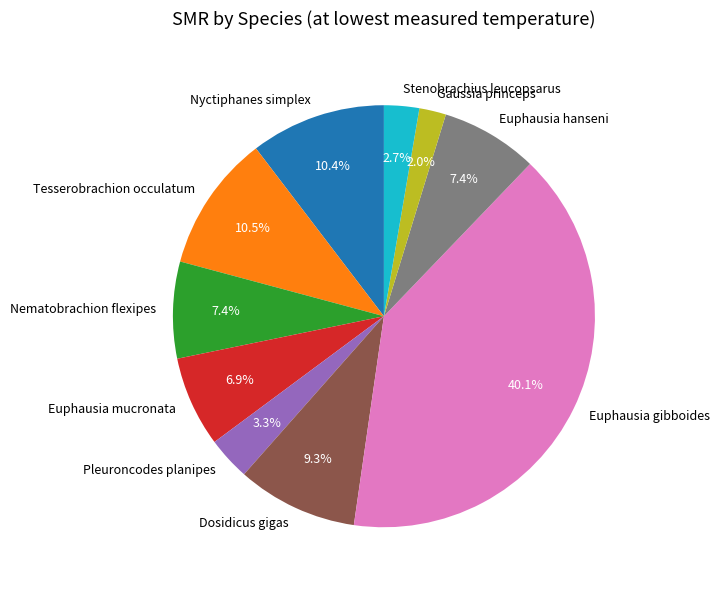

Does any single category account for the majority?

No